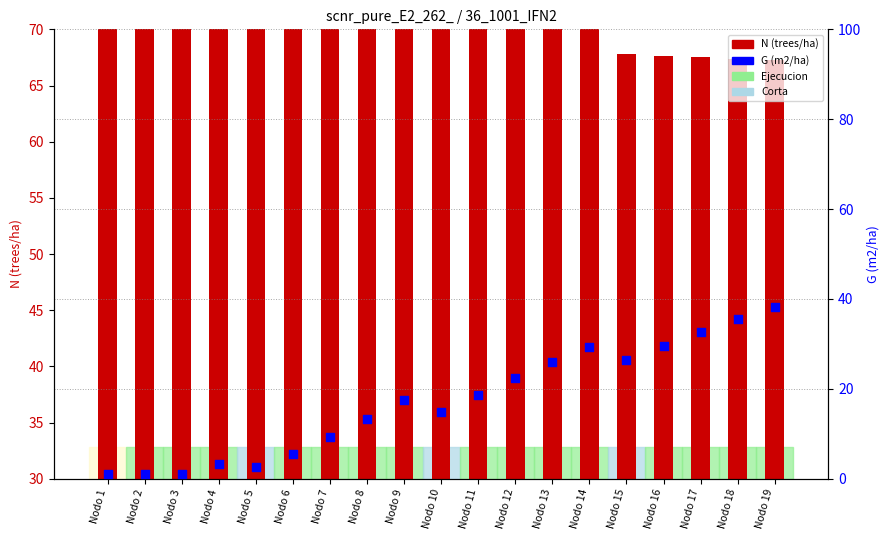

Which has a higher value, Nodo 7 or Nodo 2?

Nodo 7